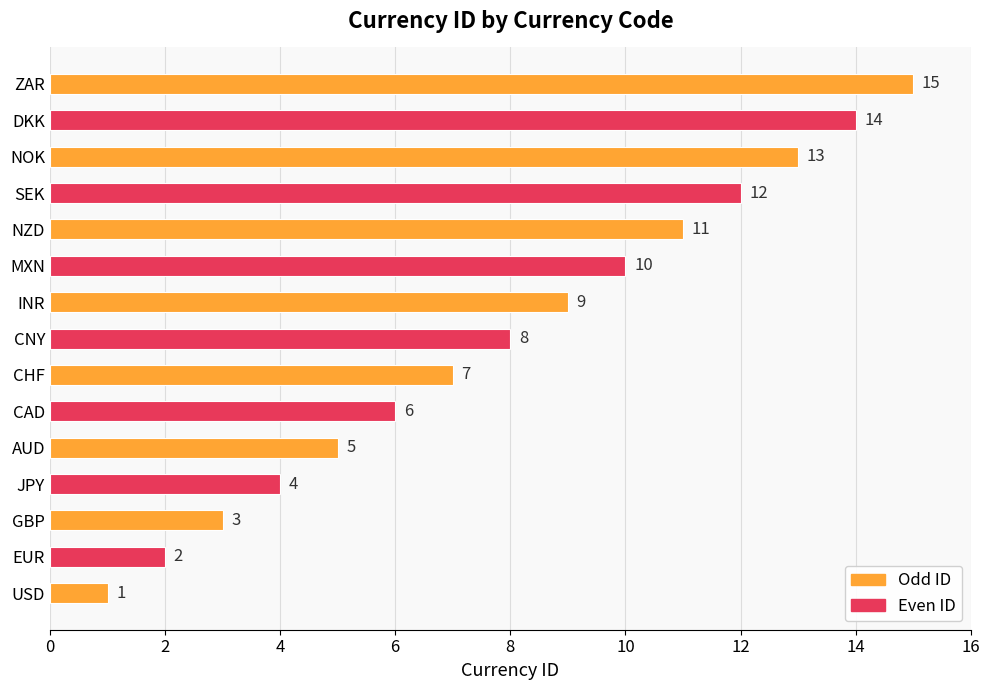

Rank the categories by value from highest to lowest.

ZAR, DKK, NOK, SEK, NZD, MXN, INR, CNY, CHF, CAD, AUD, JPY, GBP, EUR, USD